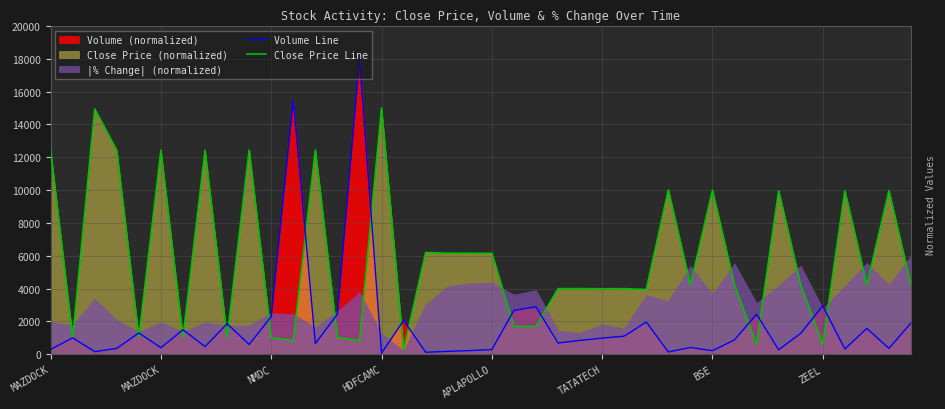

How many lines are shown in the chart?

2